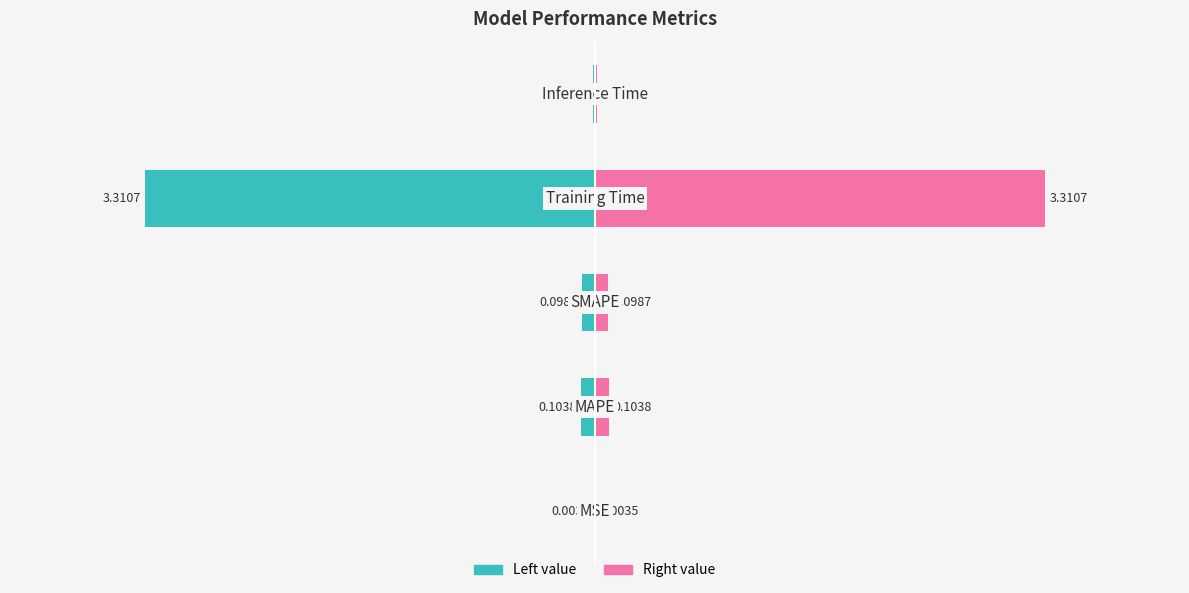

Reading right to left, transcribe all the data shown in this chart.

0.0	3.3	0.1	0.1	0.0